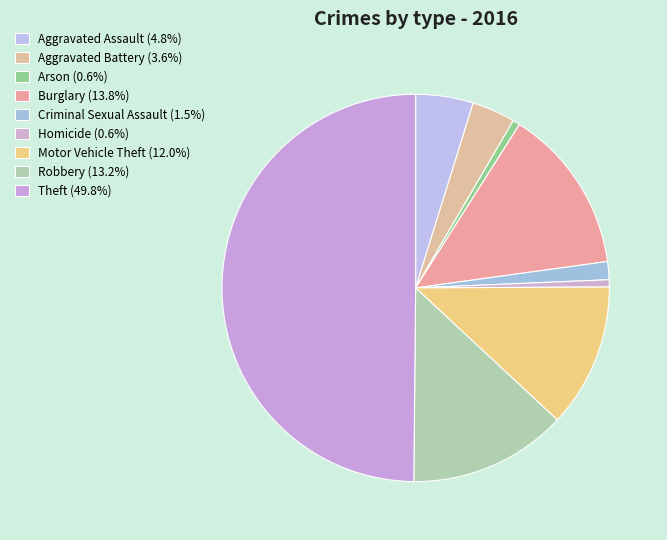

How many slices are in this pie chart?

9